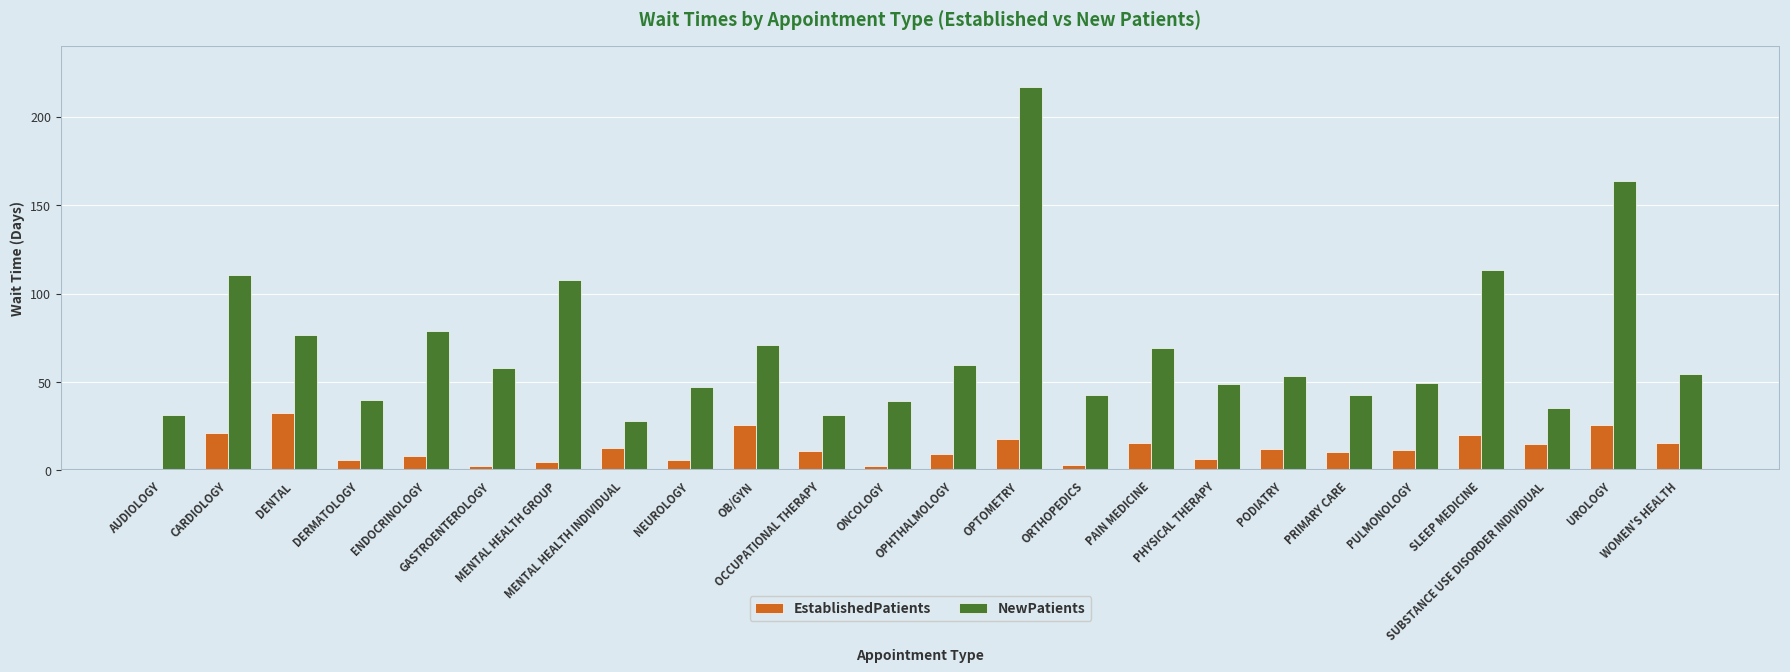

What is the sum of all EstablishedPatients values?

295.2